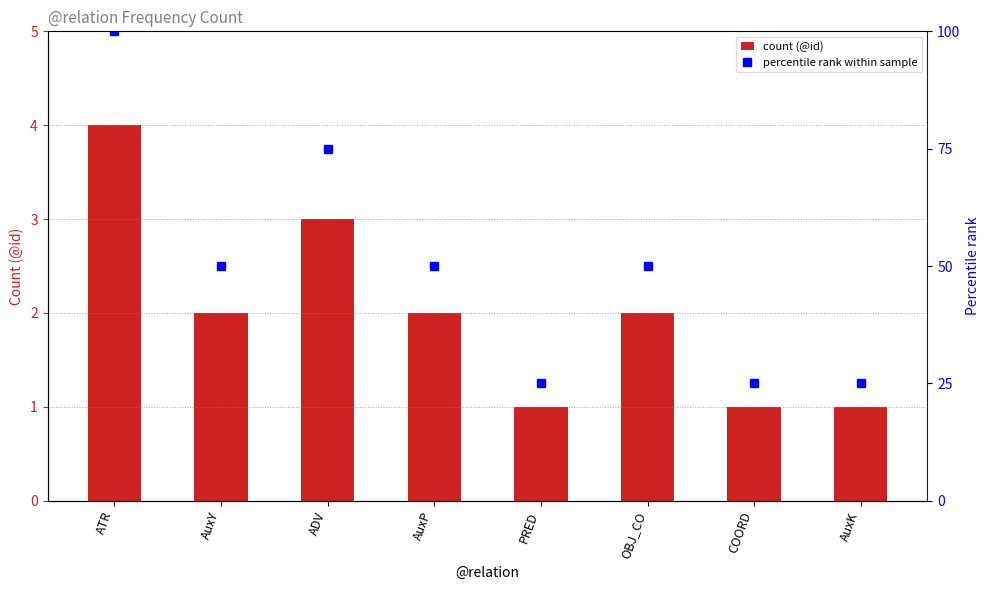

What are all the series names shown in the legend?

count (@id), percentile rank within sample